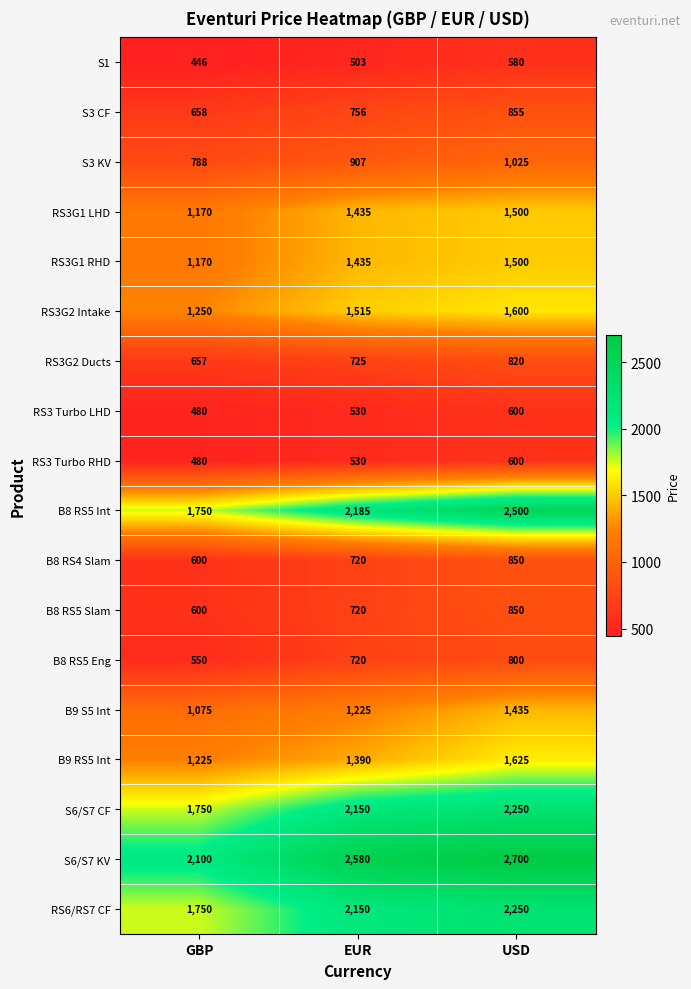

At which label is RS3 Turbo RHD closest to 540?

EUR